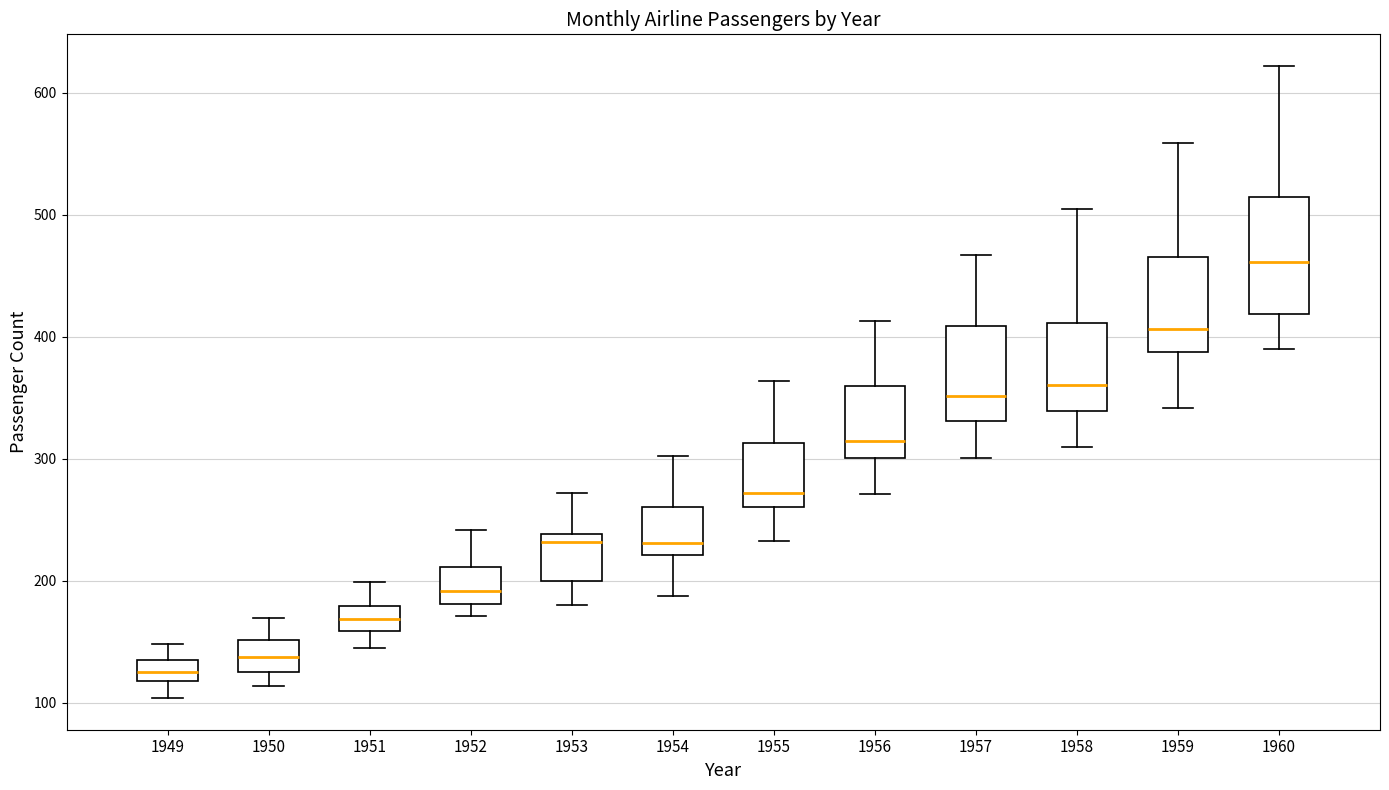

Reading left to right, read every box against the y-axis: the position of its median line, the range the box covers, and the ends of its whiskers. The values are not printed on the chart, so give them approximately, as read against the axis.

1949: median 130, box 120 to 140, whiskers 100 to 150
1950: median 140, box 130 to 150, whiskers 110 to 170
1951: median 170, box 160 to 180, whiskers 150 to 200
1952: median 190, box 180 to 210, whiskers 170 to 240
1953: median 230, box 200 to 240, whiskers 180 to 270
1954: median 230, box 220 to 260, whiskers 190 to 300
1955: median 270, box 260 to 310, whiskers 230 to 360
1956: median 320, box 300 to 360, whiskers 270 to 410
1957: median 350, box 330 to 410, whiskers 300 to 470
1958: median 360, box 340 to 410, whiskers 310 to 510
1959: median 410, box 390 to 470, whiskers 340 to 560
1960: median 460, box 420 to 510, whiskers 390 to 620